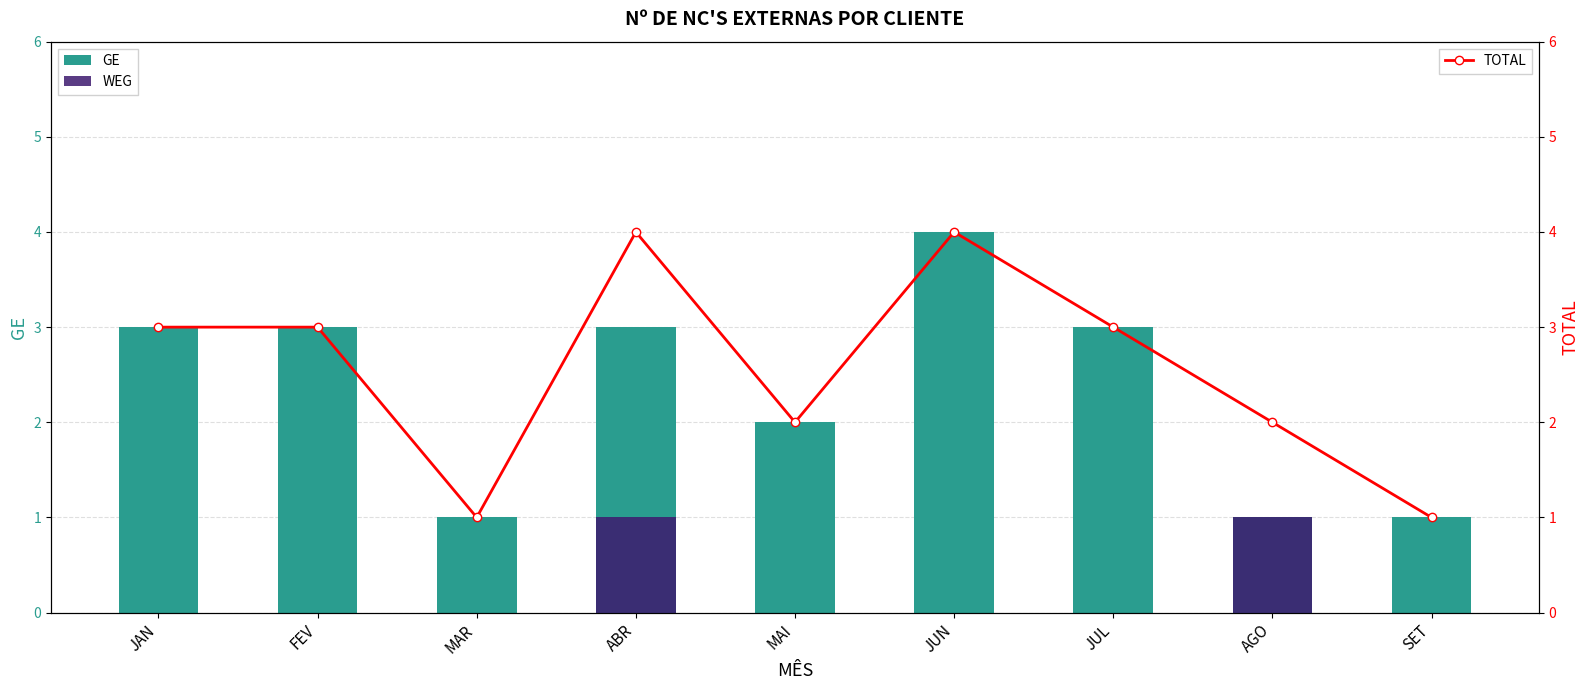

Where does the TOTAL series first go above 3?

ABR